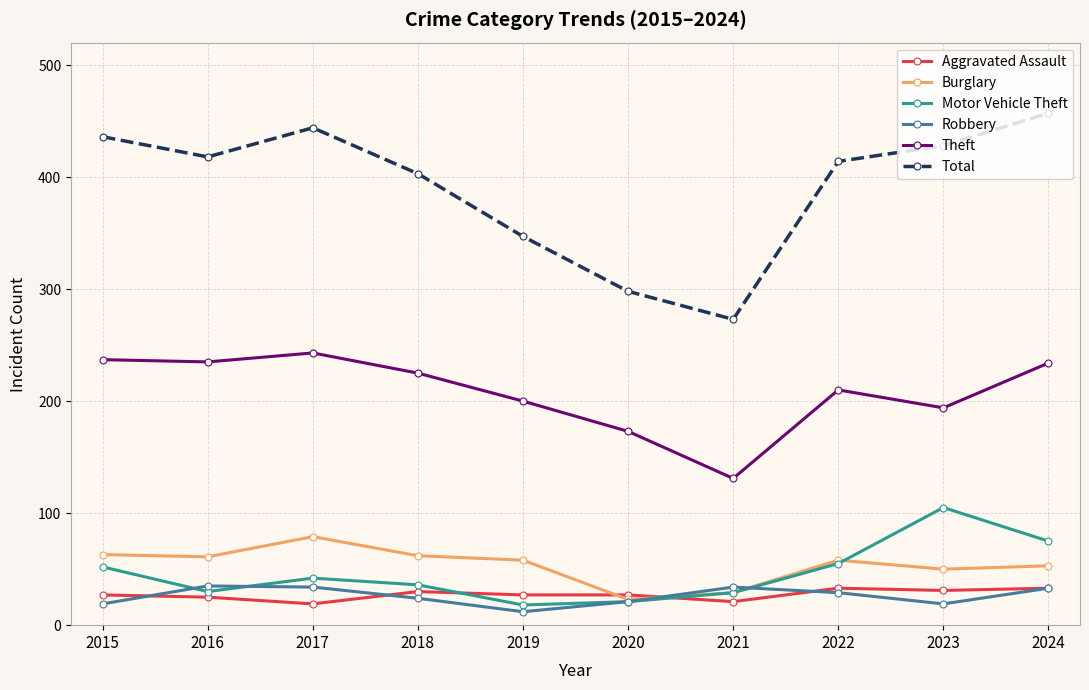

Where do Motor Vehicle Theft and Aggravated Assault first cross each other?

2018 and 2019